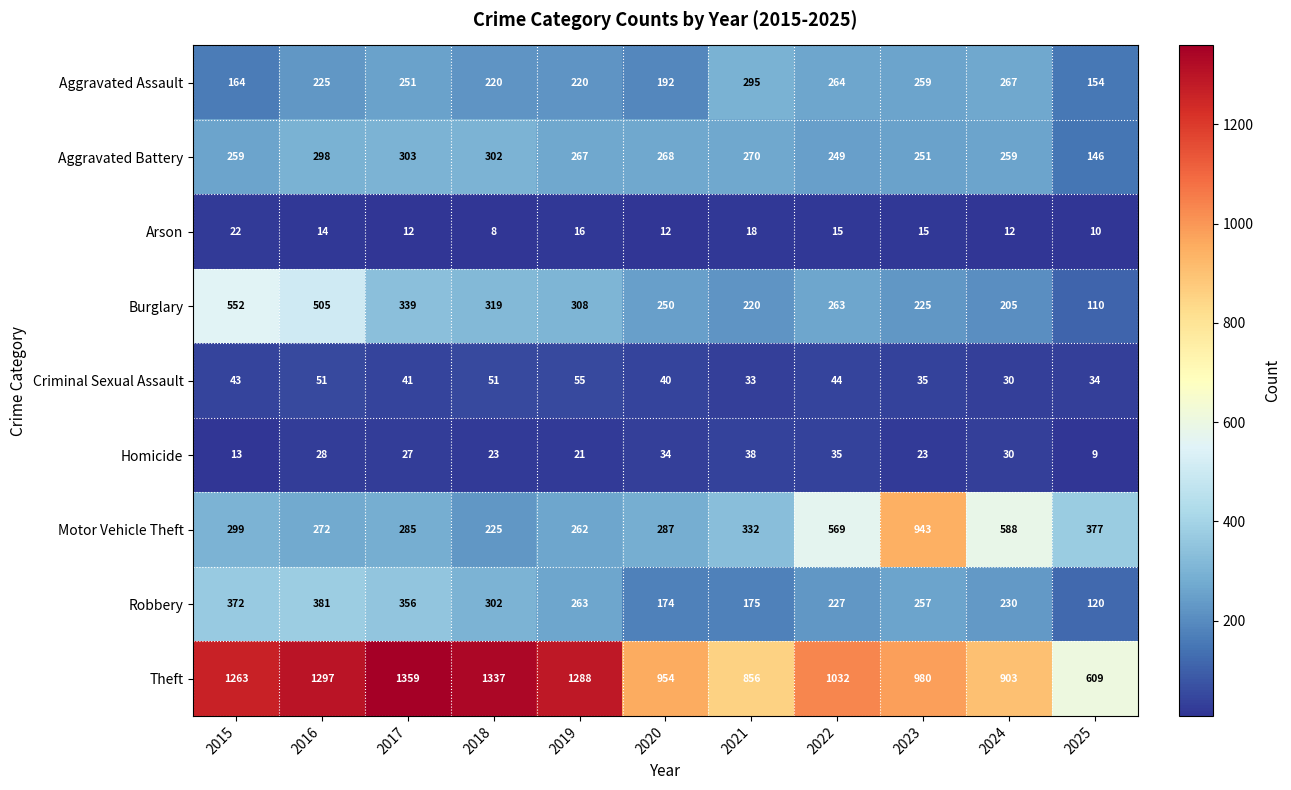

What is the minimum value shown in the chart?

8